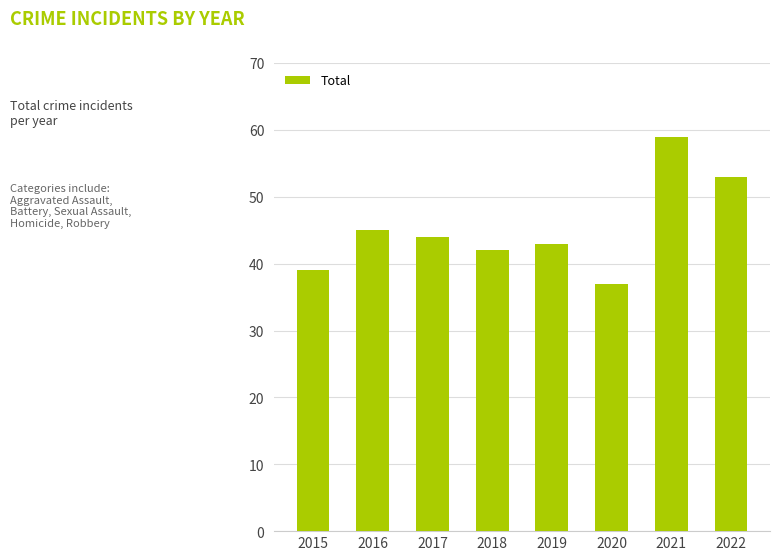

Which label corresponds to the smallest value in the chart?

2020